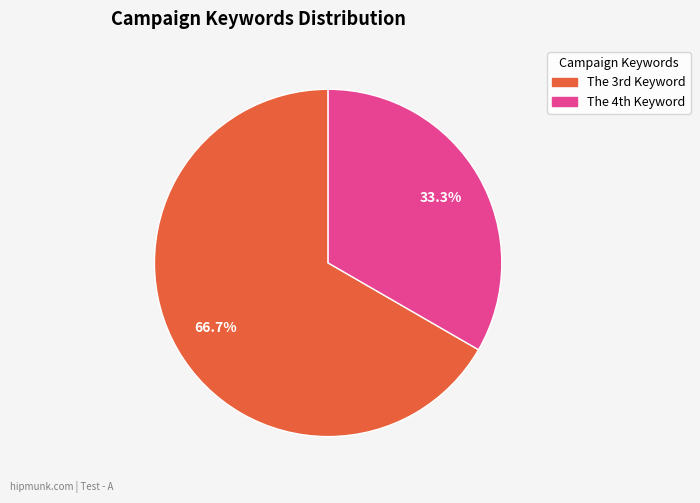

Which slice represents more than half of the pie?

The 3rd Keyword